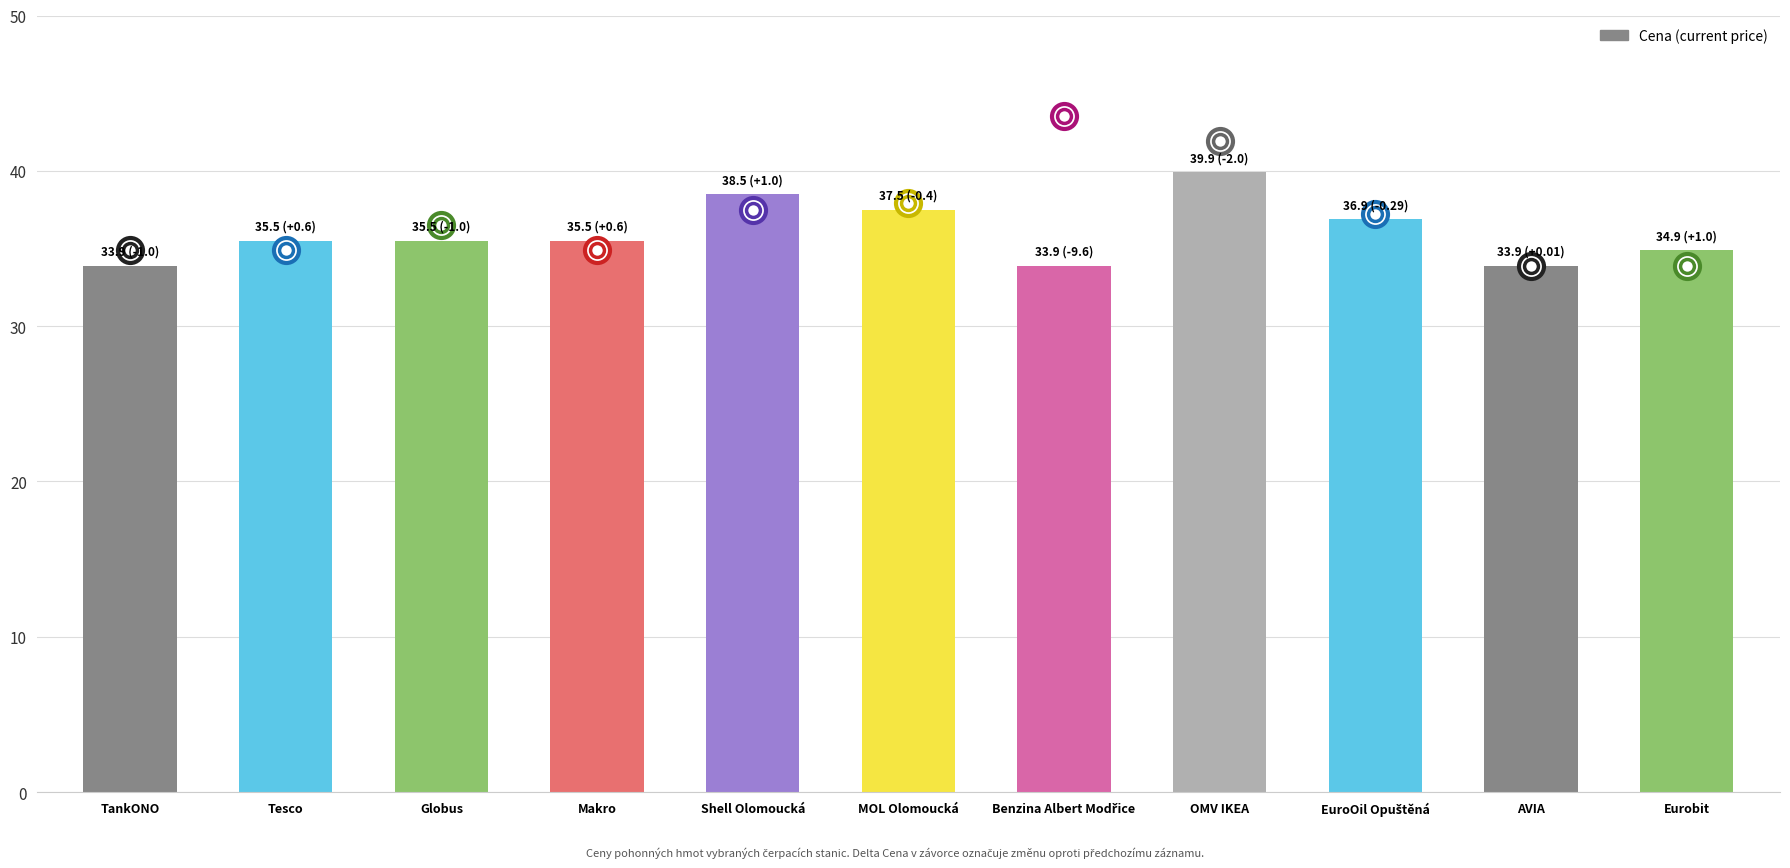

What is the difference between the second highest and second lowest values?

4.6